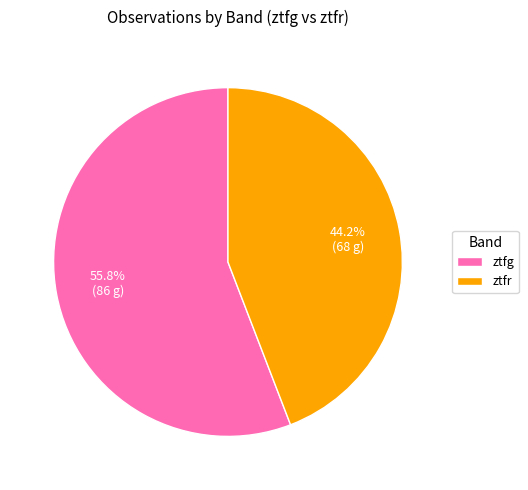

Between ztfg and ztfr, which is larger?

ztfg